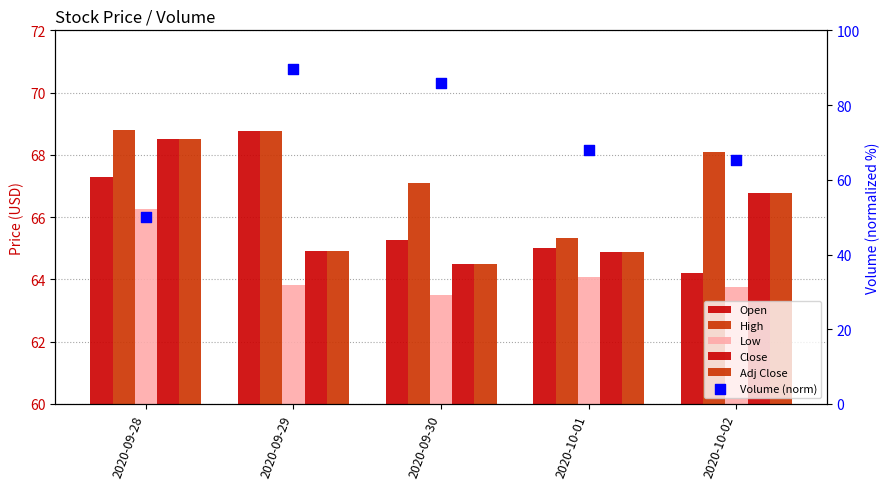

Is the value of Volume (norm) at 2020-09-29 greater than the value of Low at 2020-09-28?

Yes